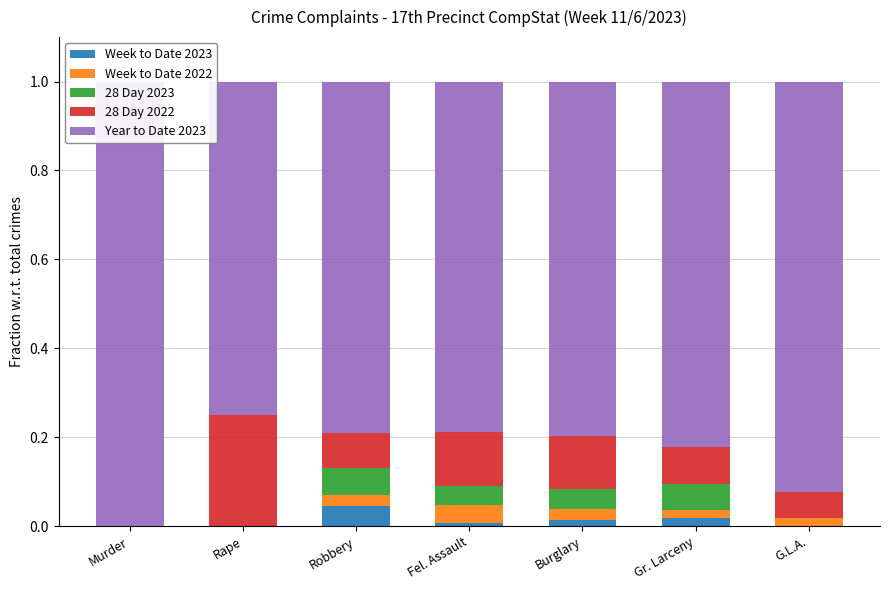

What is the approximate value of Year to Date 2023 at Robbery?

0.8